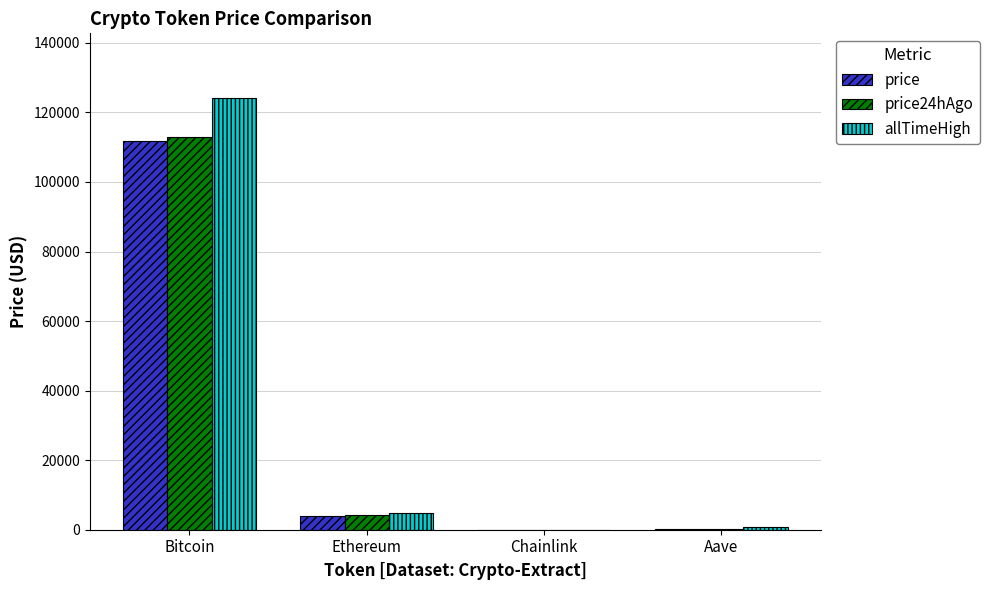

What is the total value across all series at Ethereum?

13138.3